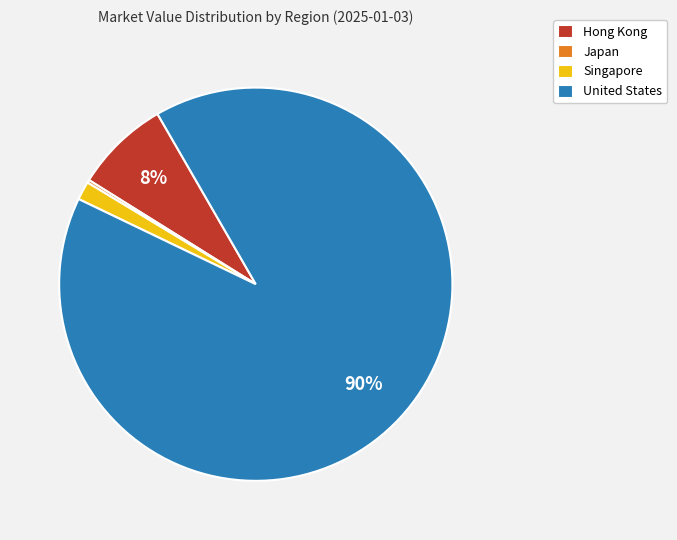

Which slice is the largest?

United States